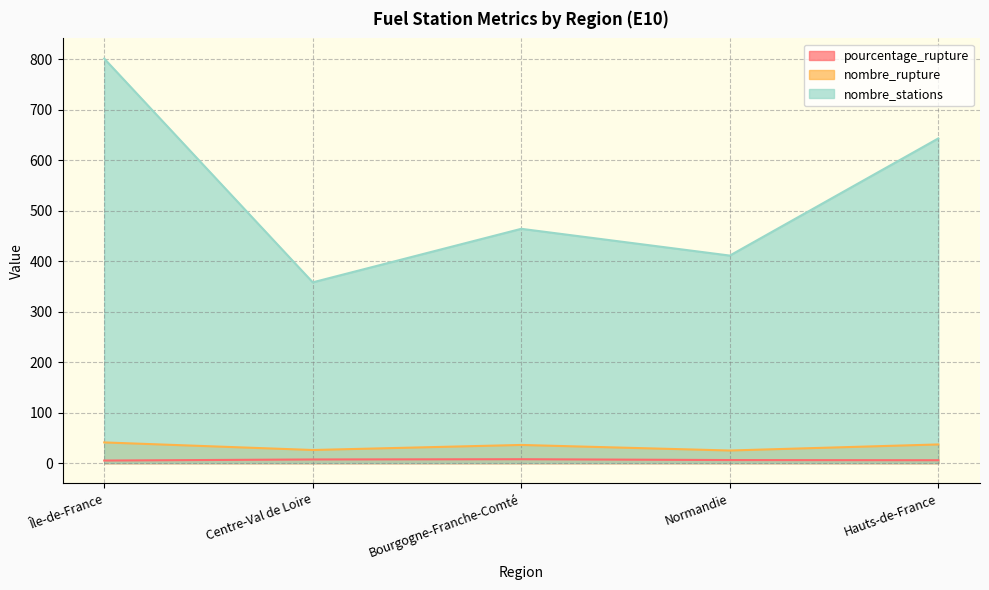

What is the total value across all series at Centre-Val de Loire?

391.3